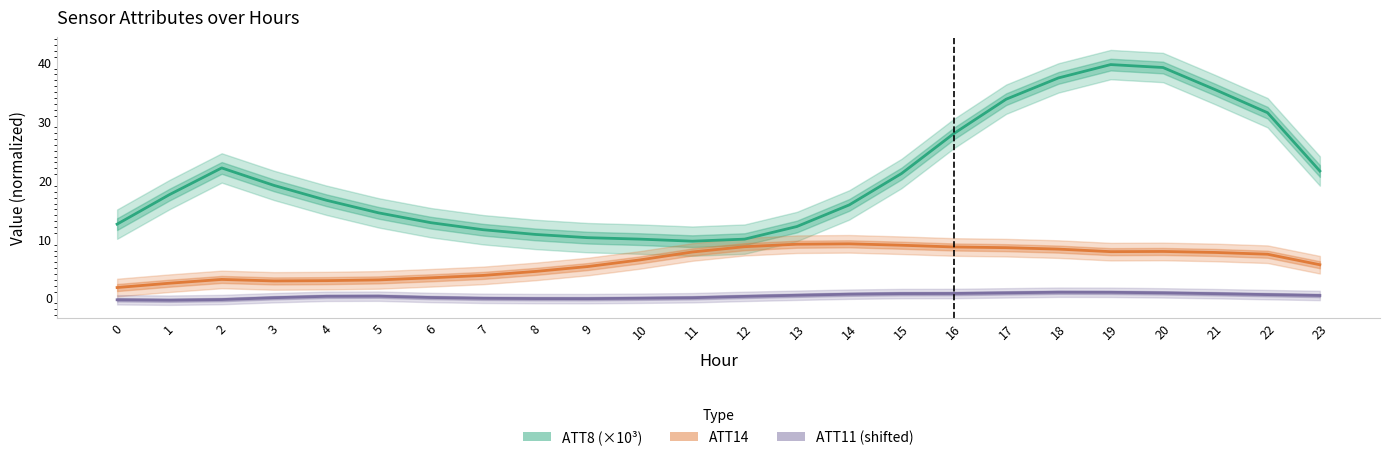

Reading right to left, what are all the values shown in this chart?

ATT8 (×10³): 21.6	31.5	35.4	39.2	39.7	37.4	33.8	27.9	21.1	15.8	12.1	9.9	9.6	9.9	10.2	10.8	11.6	12.8	14.4	16.6	19.1	22.1	17.5	12.5
ATT14: 5.6	7.4	7.7	7.9	7.8	8.3	8.5	8.6	8.9	9.2	9.1	8.7	7.8	6.4	5.3	4.4	3.8	3.4	3.0	2.9	2.8	3.1	2.4	1.7
ATT11 (shifted): 0.4	0.5	0.7	0.8	0.9	0.9	0.8	0.7	0.7	0.6	0.4	0.2	-0.0	-0.1	-0.2	-0.2	-0.1	0.0	0.2	0.2	-0.0	-0.3	-0.4	-0.4